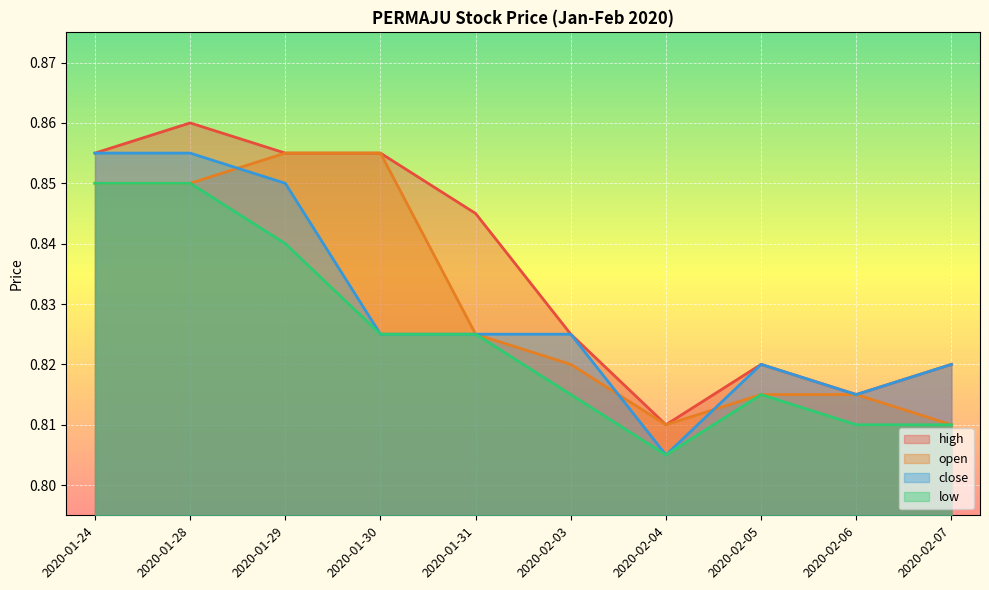

At how many categories does at least one series exceed 0?

10